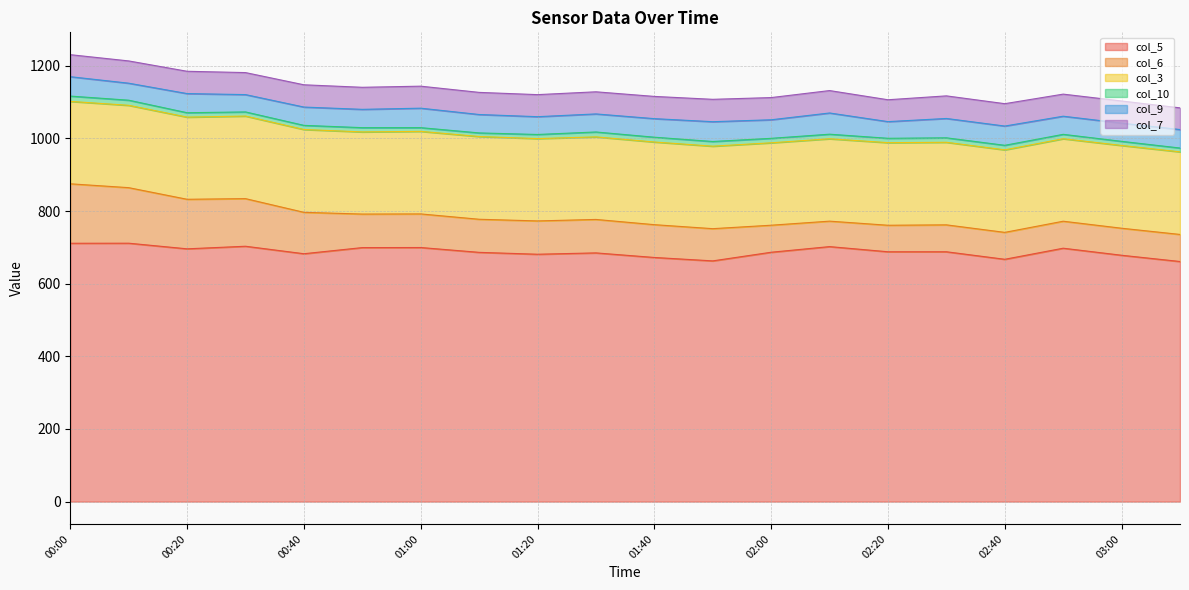

Which has a higher value, 02:00 or 00:20?

00:20